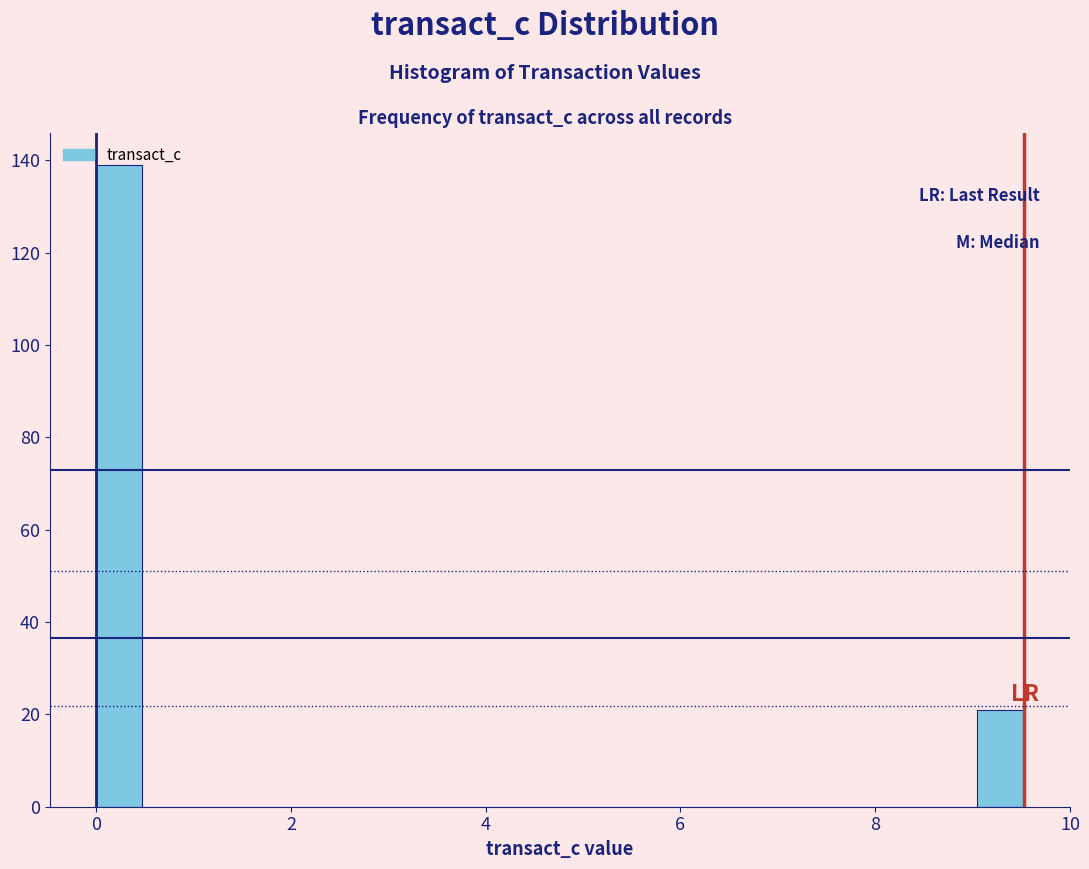

Read against the x-axis, roughly where is the centre of the tallest bar?

0.2